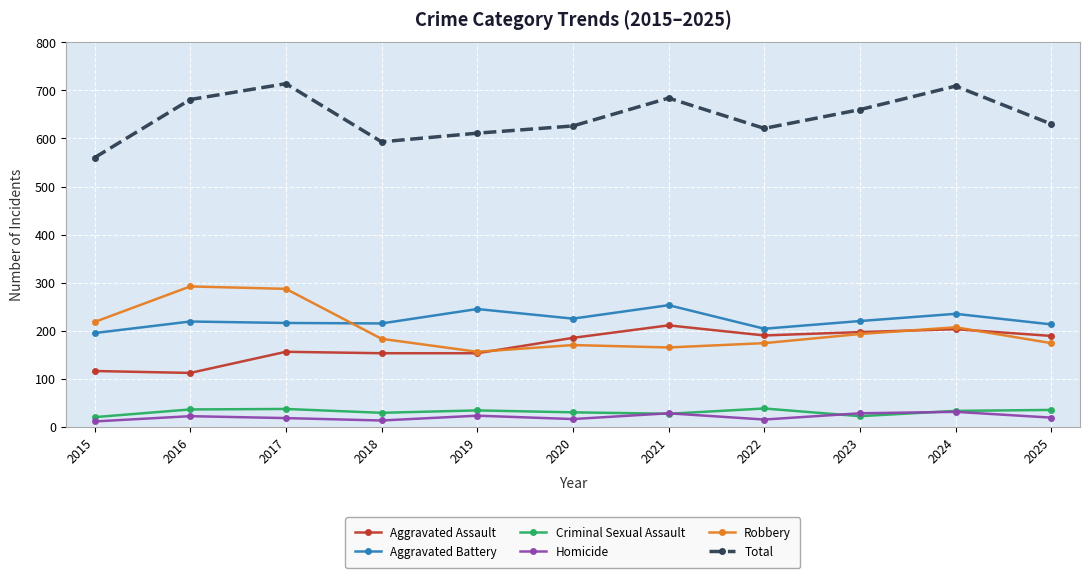

What is the highest value of the Robbery series?

292